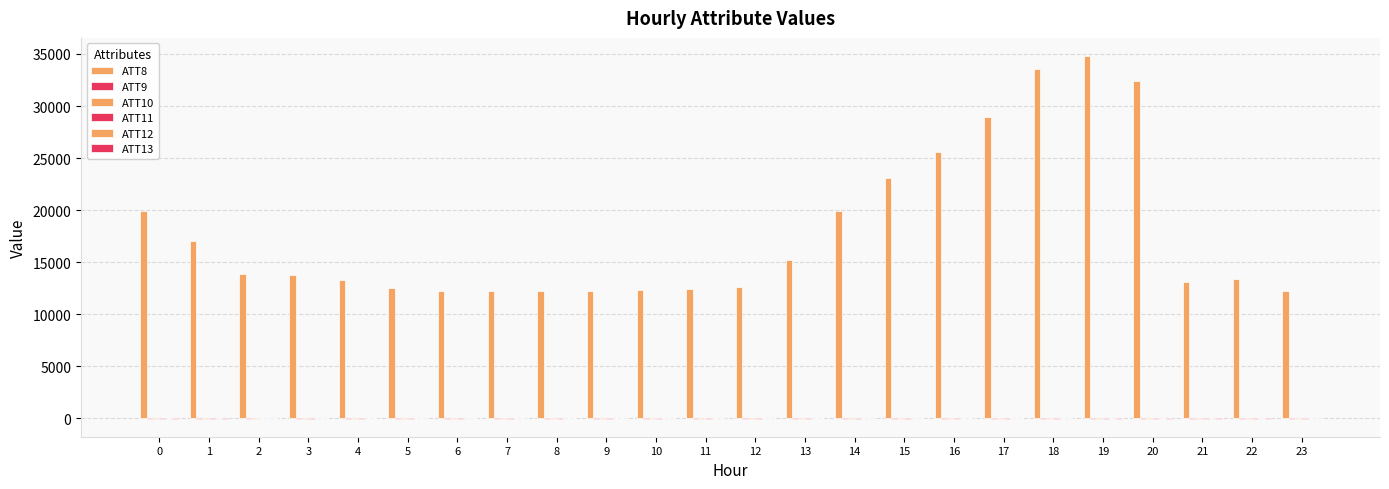

Are the bars horizontal?

No